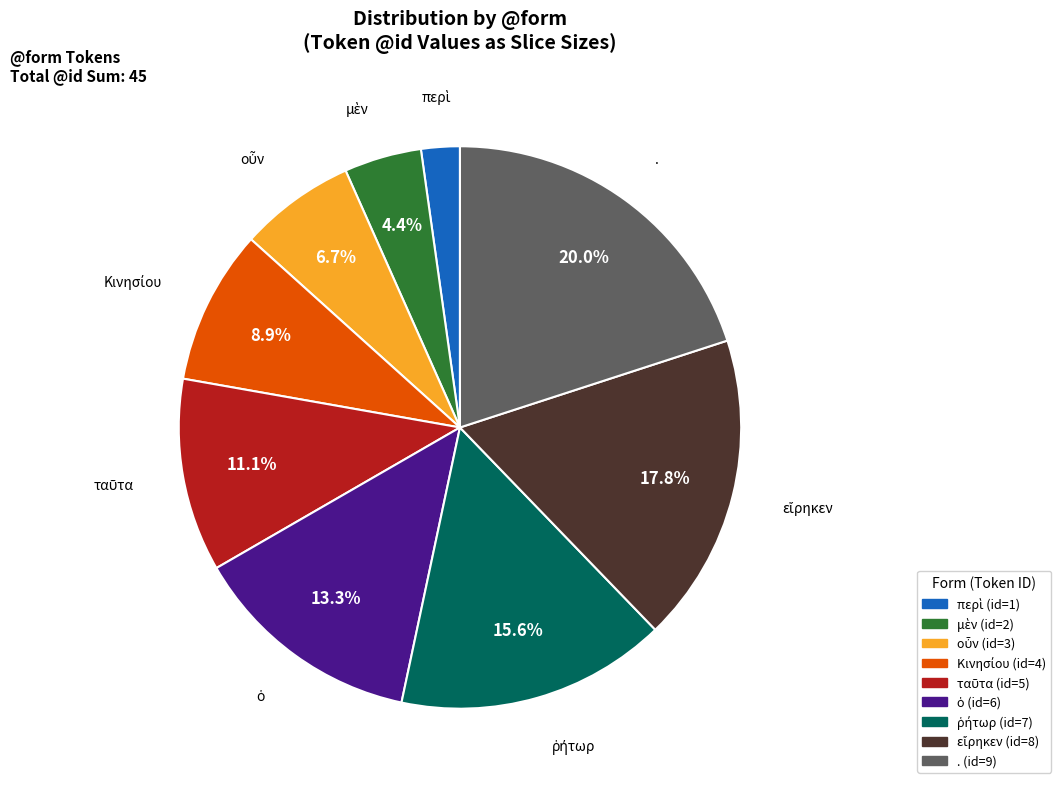

Is there any slice that represents more than half of the pie?

No